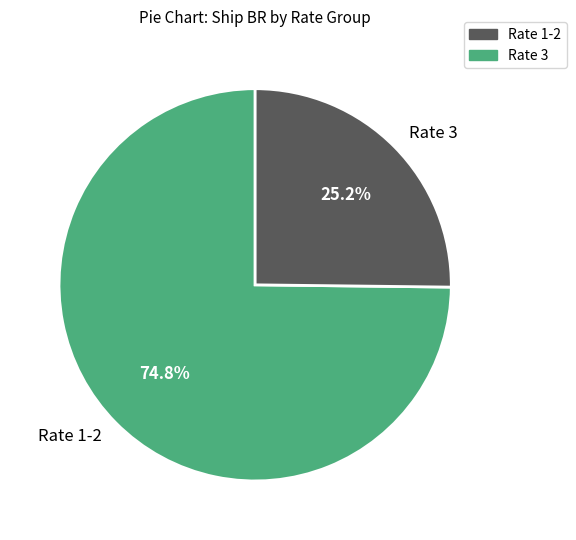

Is the sum of Rate 3 and Rate 1-2 greater than half?

Yes